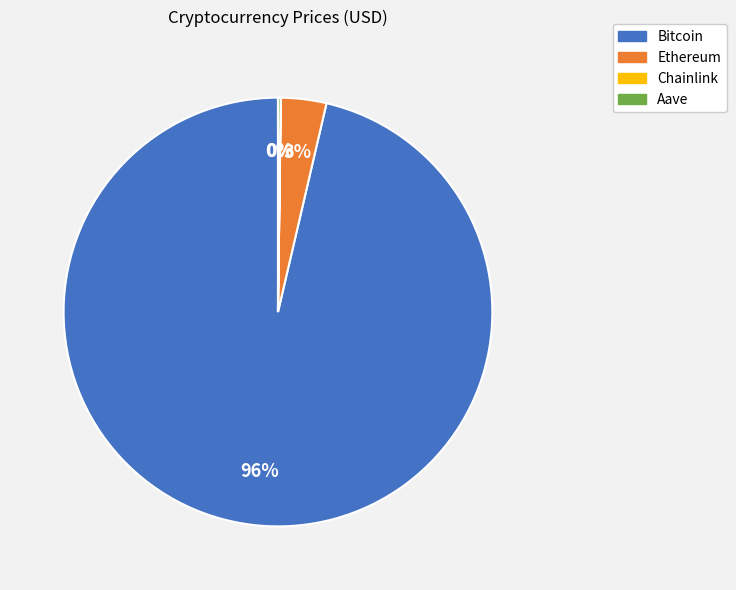

Is the sum of Bitcoin and Ethereum greater than half?

Yes